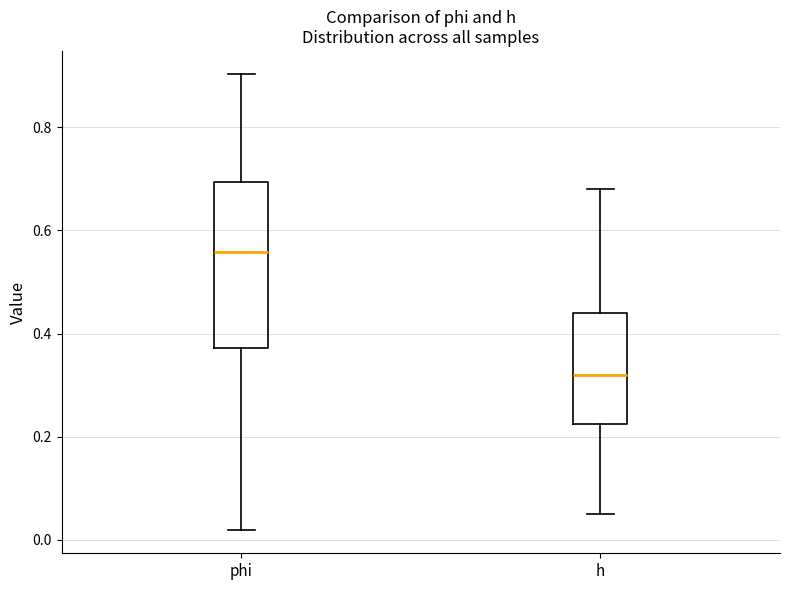

Which box's median line is the highest?

phi